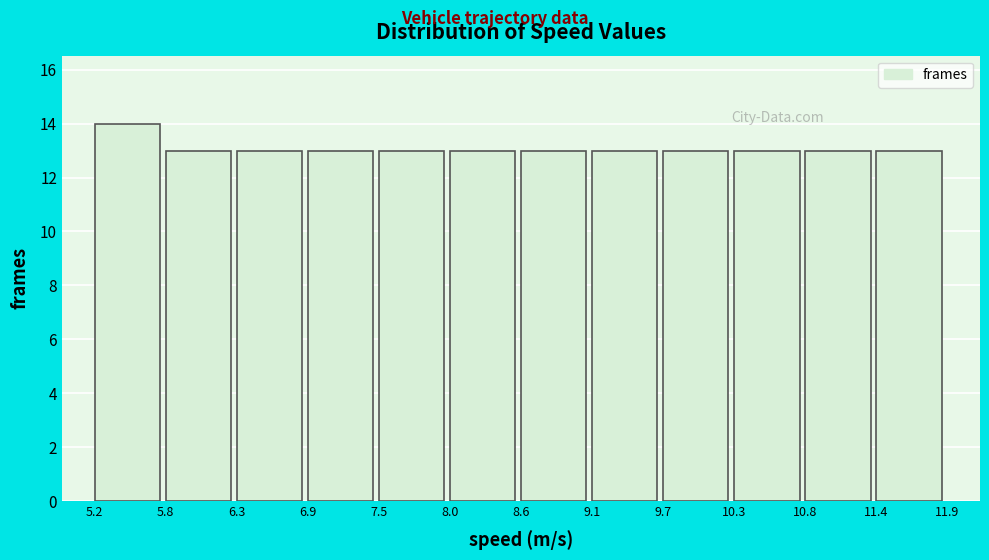

What is the height of the bar covering 11.4 to 11.9 on the x-axis? The values are not printed on the chart, so give them approximately, as read against the axis.

13